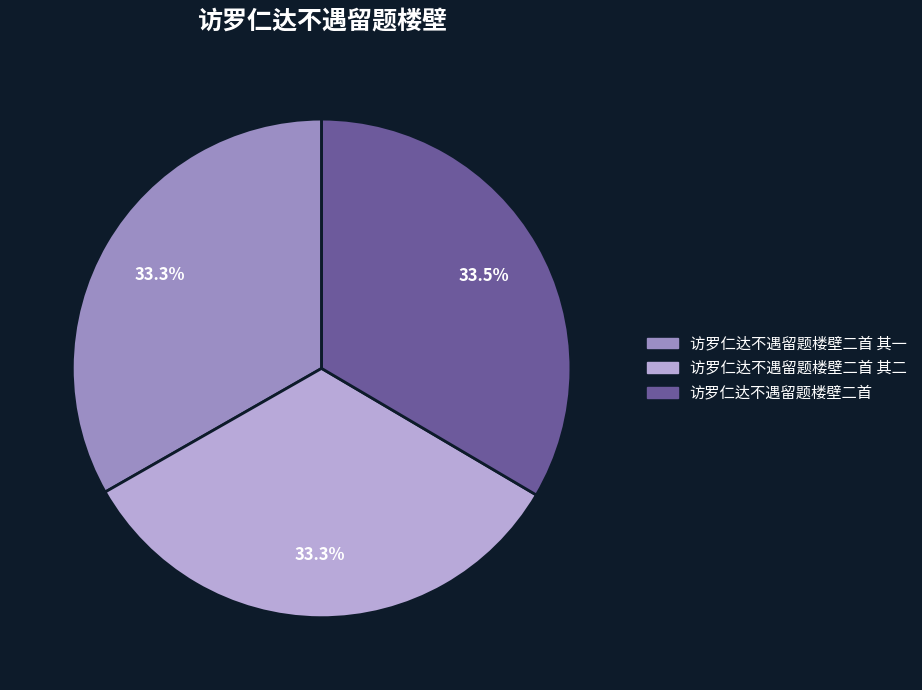

Combined, what portion of the pie is 访罗仁达不遇留题楼壁二首 其二 and 访罗仁达不遇留题楼壁二首 其一?

66.5%